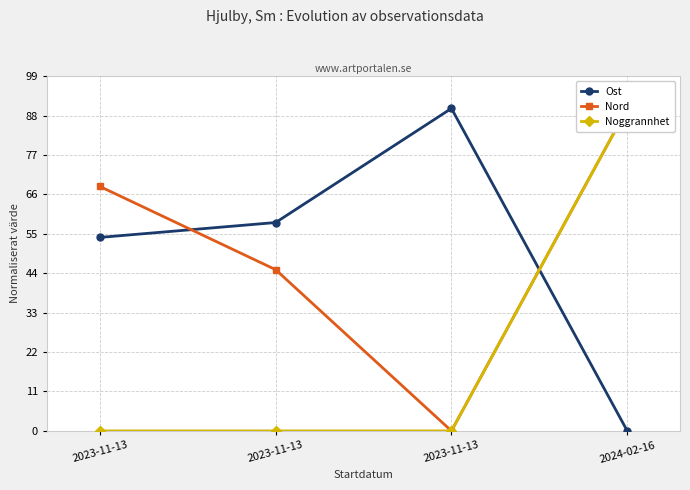

True or false: Noggrannhet has a value of 0.0 at 2023-11-13.

True